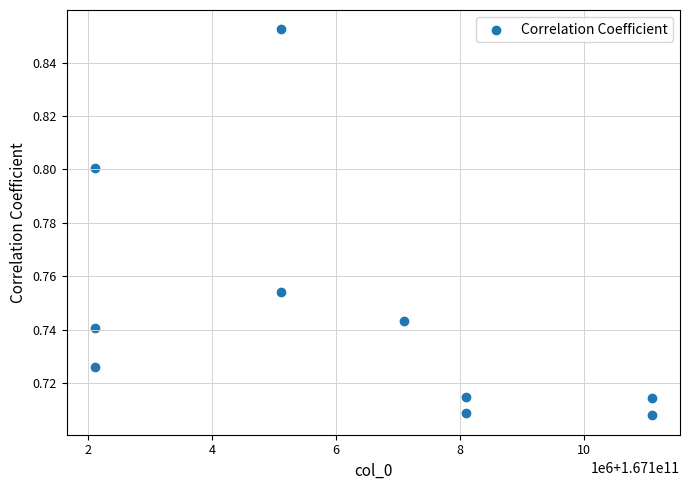

What is the average X value?

167106204202.6